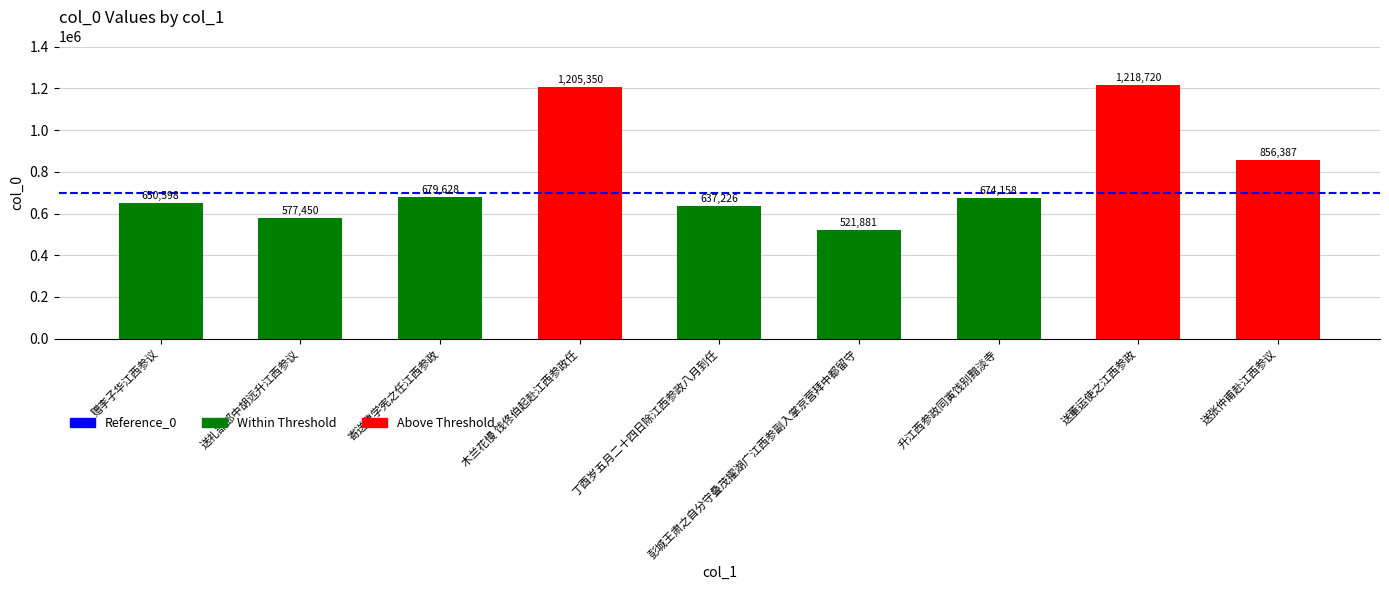

What position from the left is 丁酉岁五月二十四日除江西参政八月到任?

5